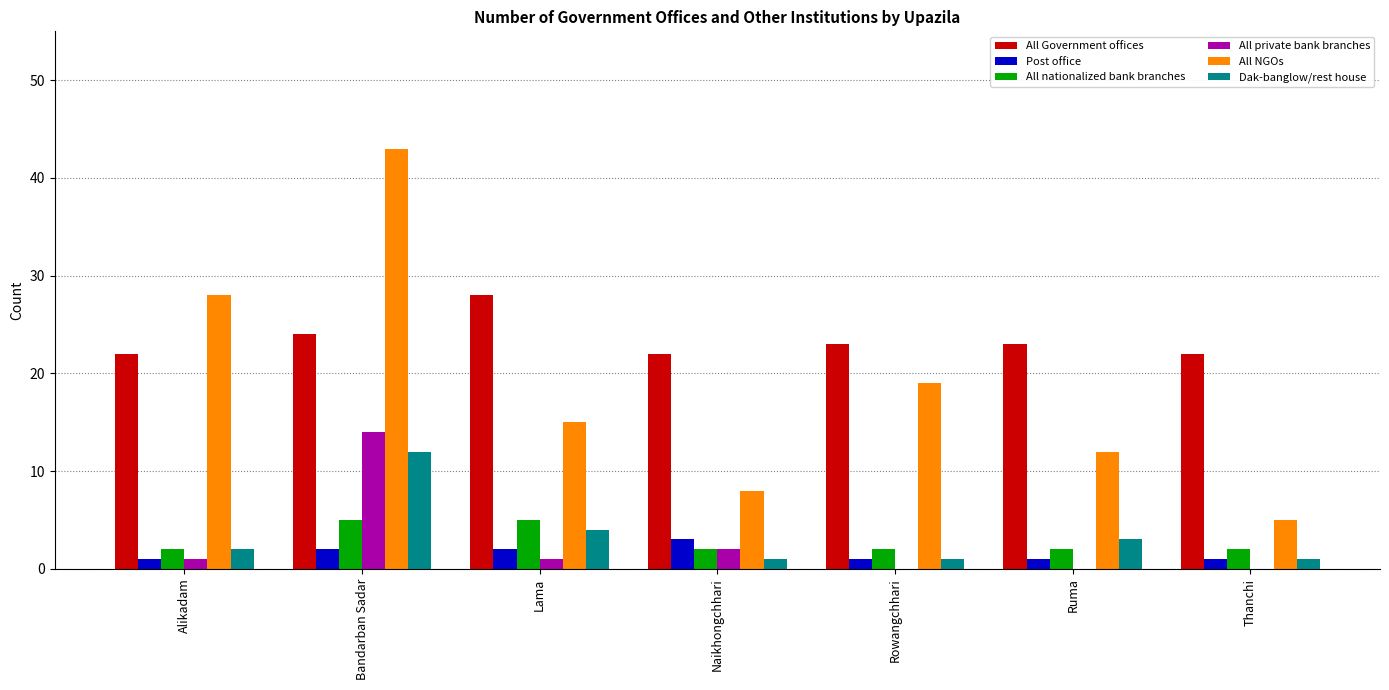

At which category does the chart reach its peak across all series?

Bandarban Sadar